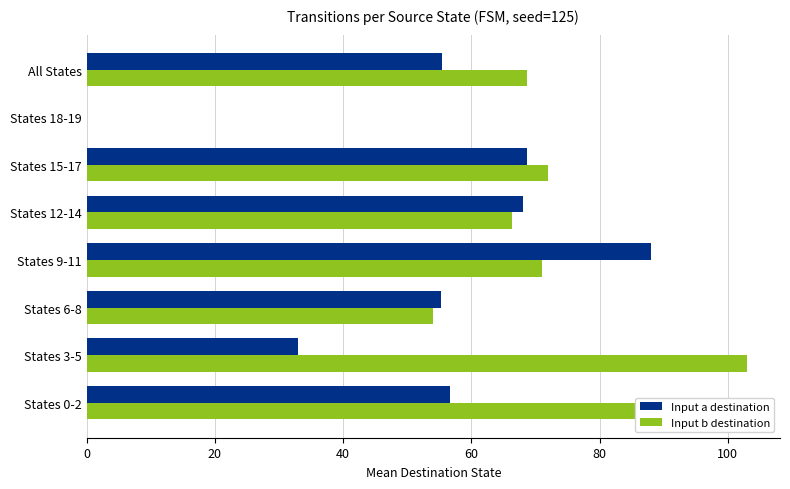

Is the value of Input a destination at All States greater than the value of Input b destination at All States?

No